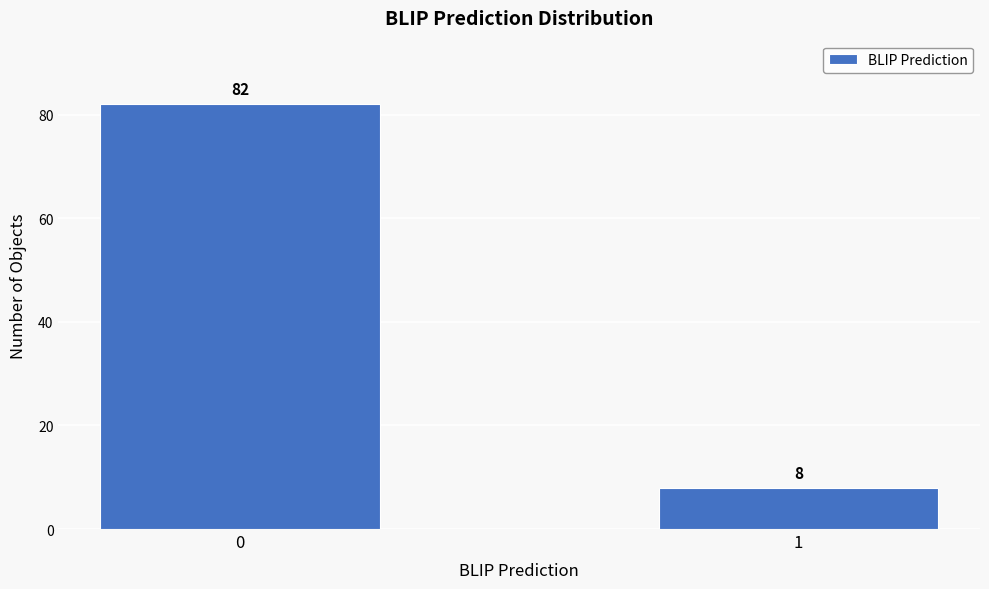

Reading left to right, transcribe all the data shown in this chart.

82	8